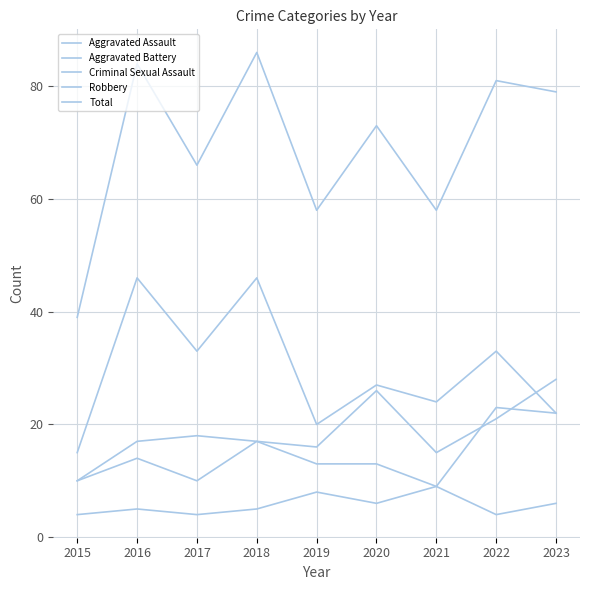

Does the chart display data point markers on the line(s)?

No